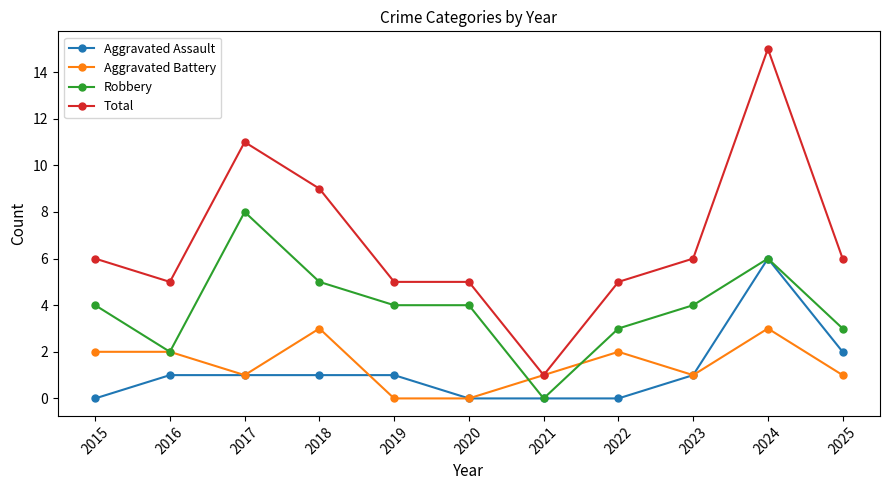

What is the difference between the highest and lowest values at 2019?

5